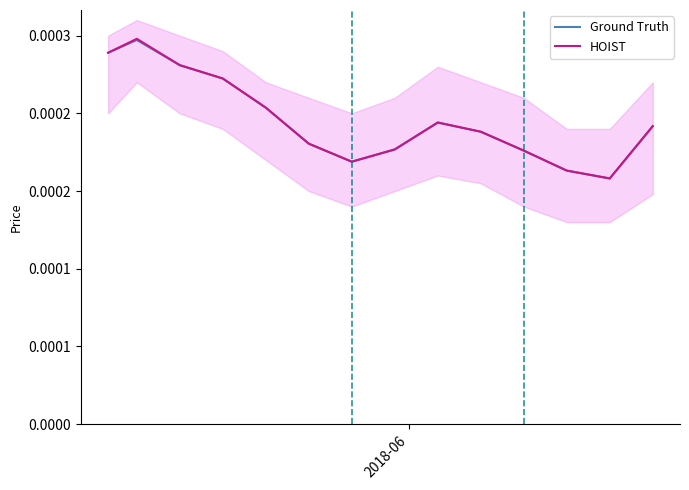

Count the number of categories in the chart.

14